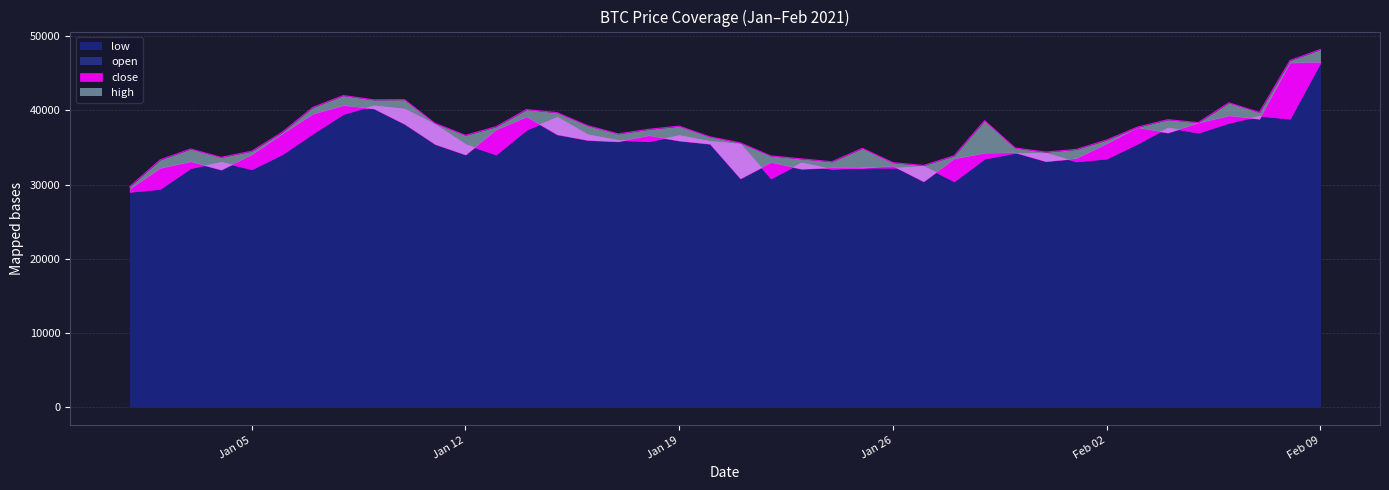

What is the value of the high point at the 33rd from the left?

36008.7